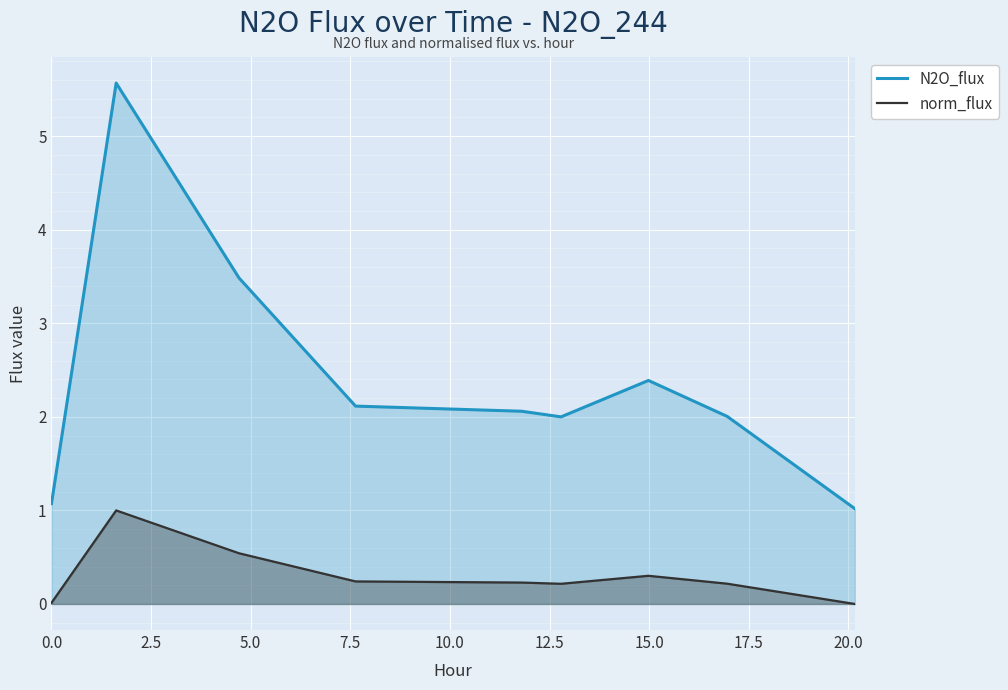

How many interior local valleys does the norm_flux series have?

1